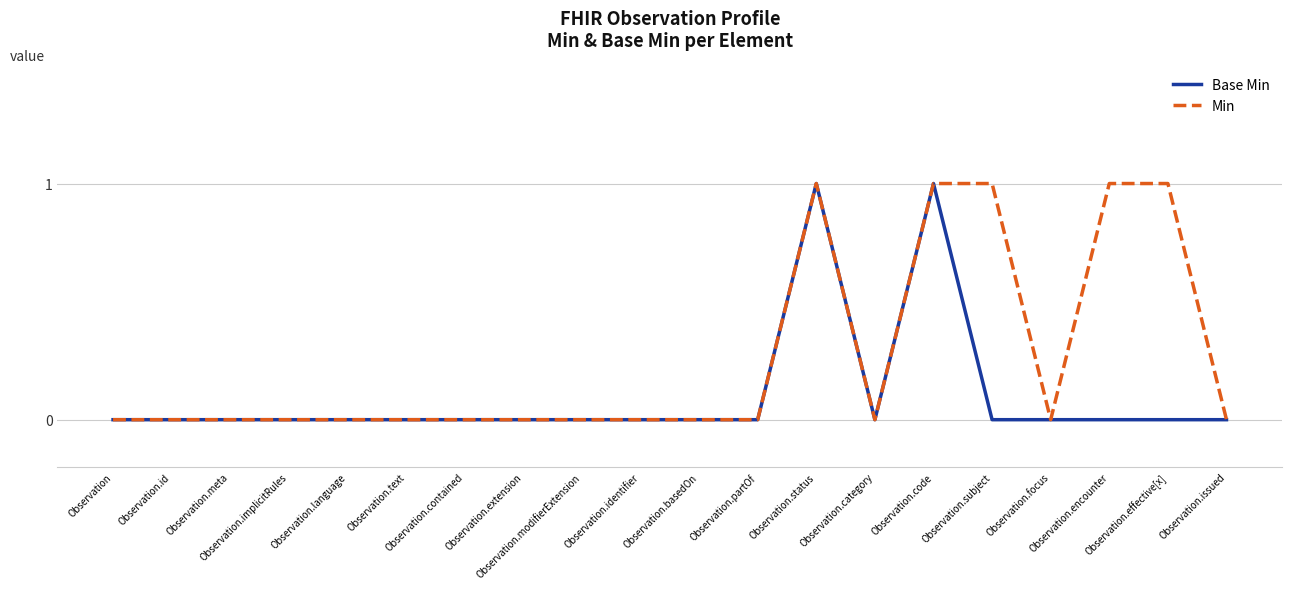

Rank the series by their average value, from lowest to highest.

Base Min, Min